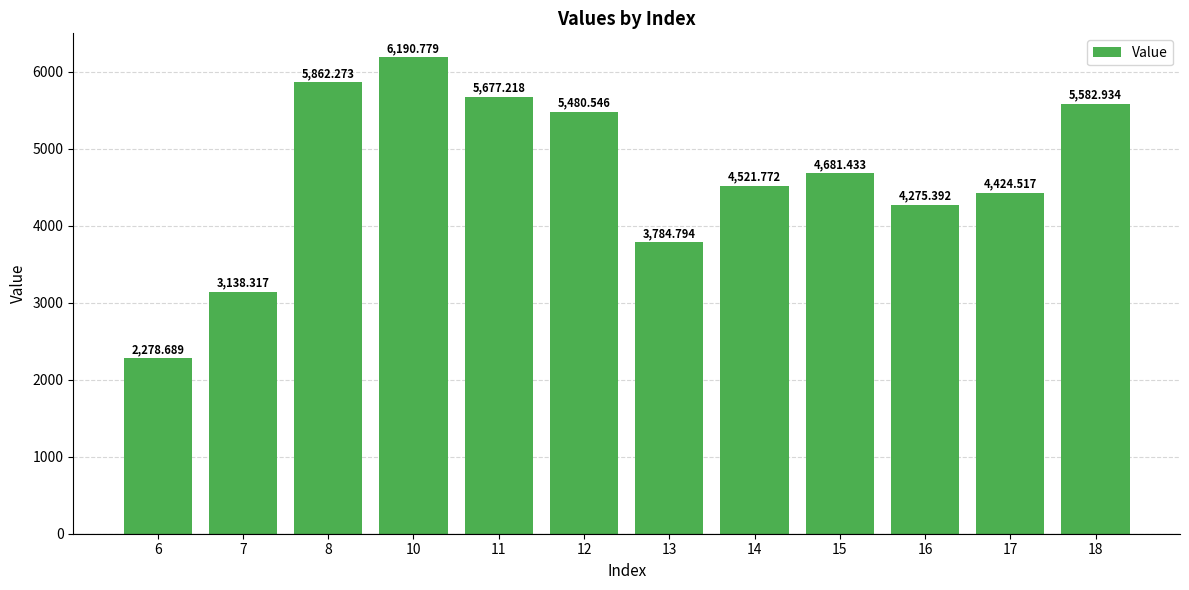

Rank the categories by value from lowest to highest.

6, 7, 13, 16, 17, 14, 15, 12, 18, 11, 8, 10